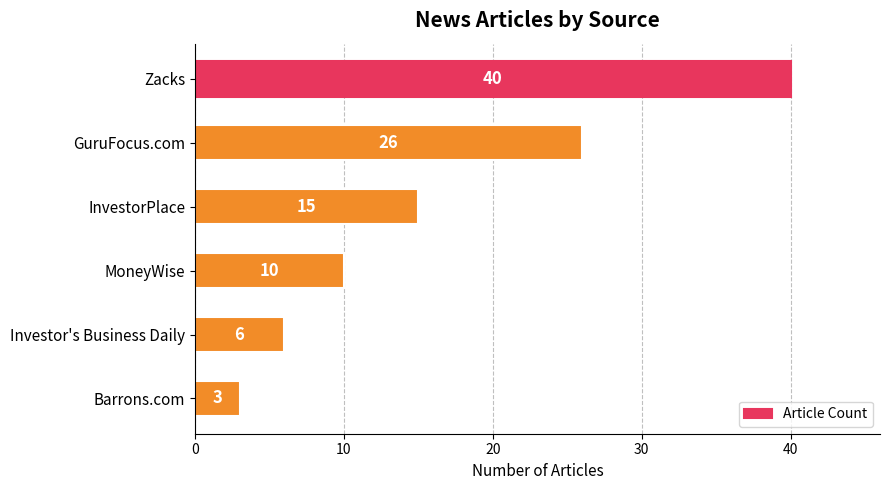

What is the sum of all values?

100